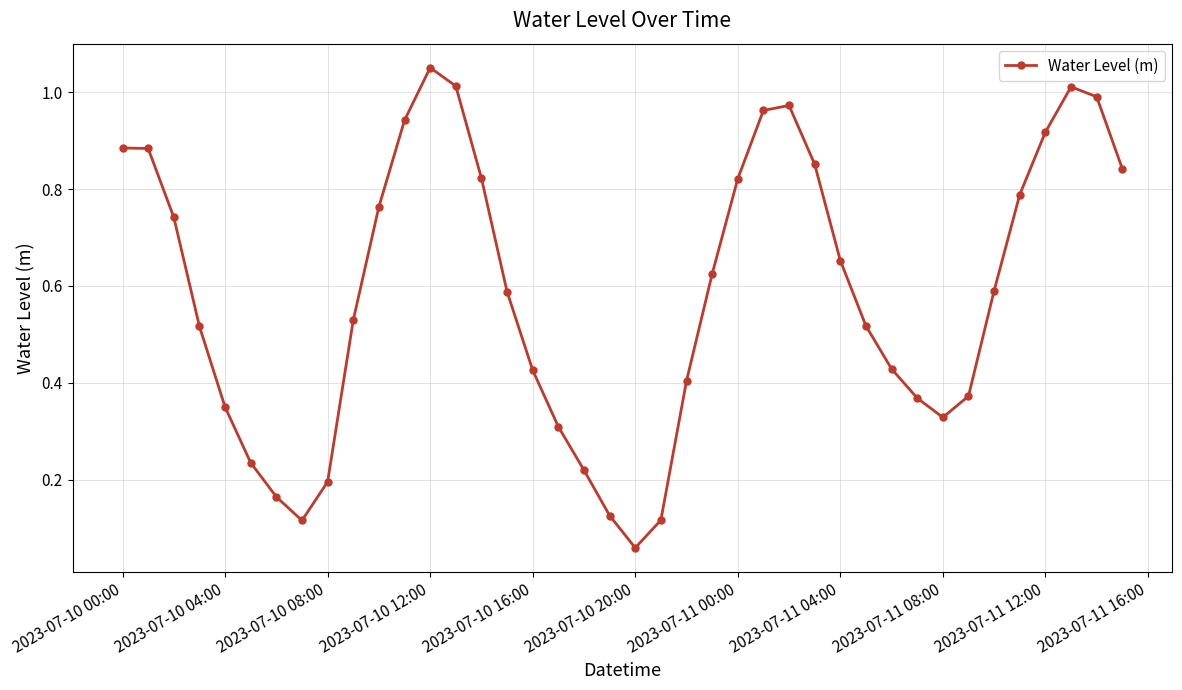

What is the sum of all values?

23.5